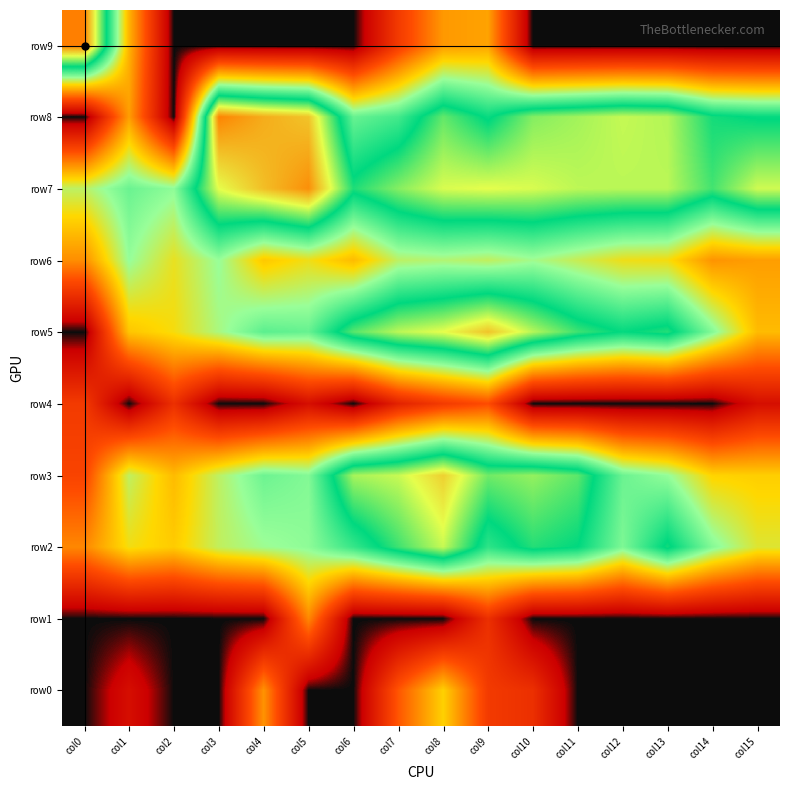

Which series changed the most between col8 and col9?

row0